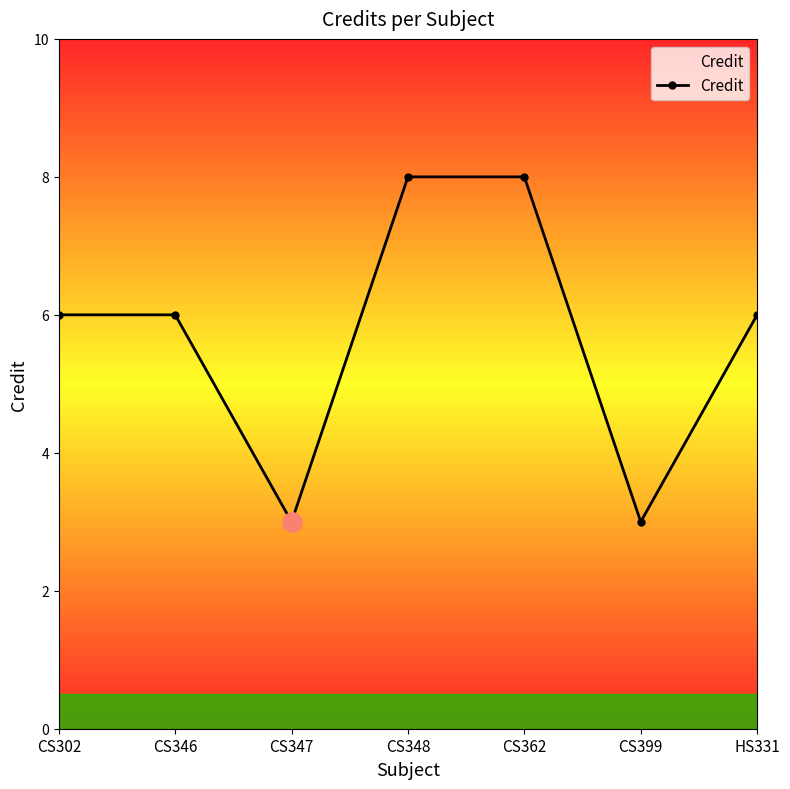

How many interior local valleys (lower than both neighbors) does the data have?

2